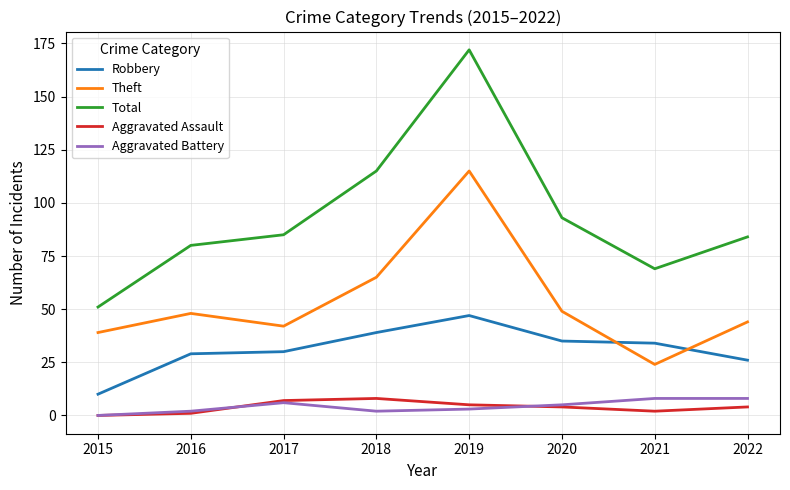

After their last crossing, which series has the higher values: Robbery or Theft?

Theft